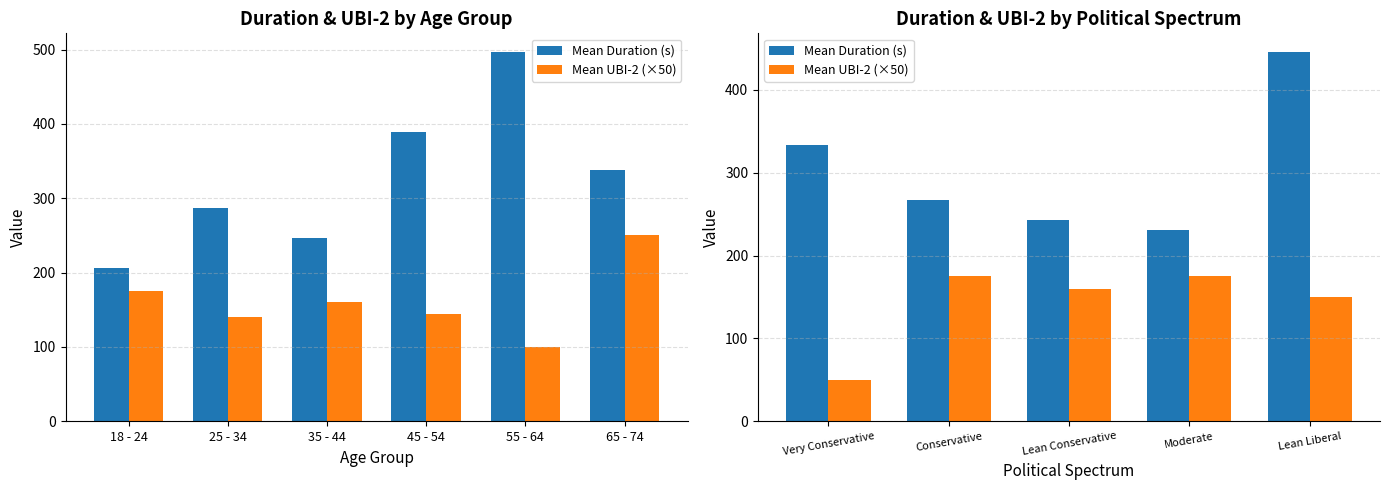

Which series has the widest spread of values?

Mean Duration (s)